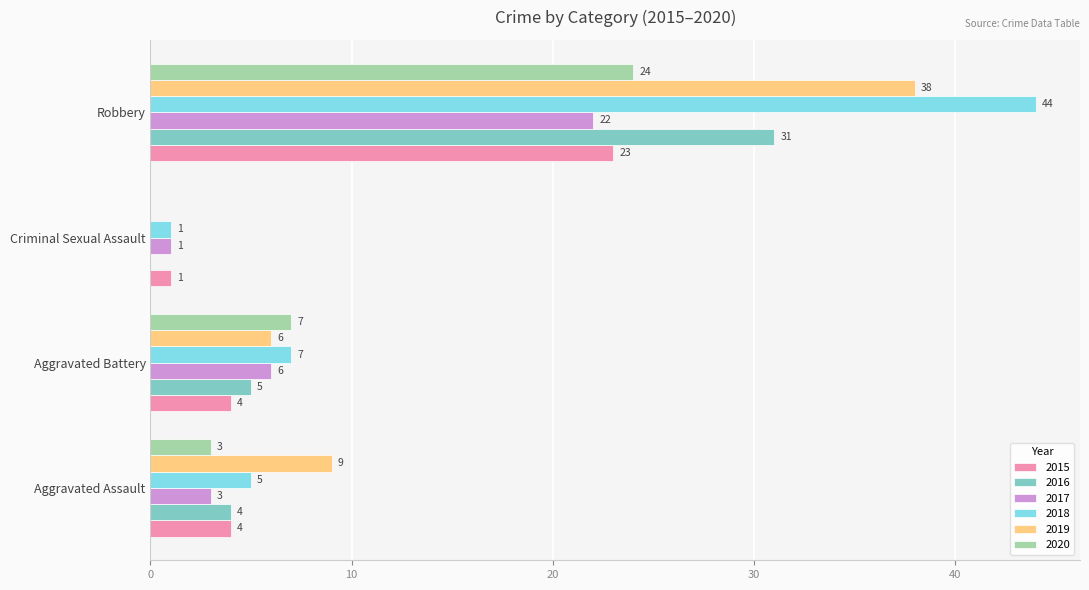

What is the sum of the 2017 values at Aggravated Battery and Robbery?

28